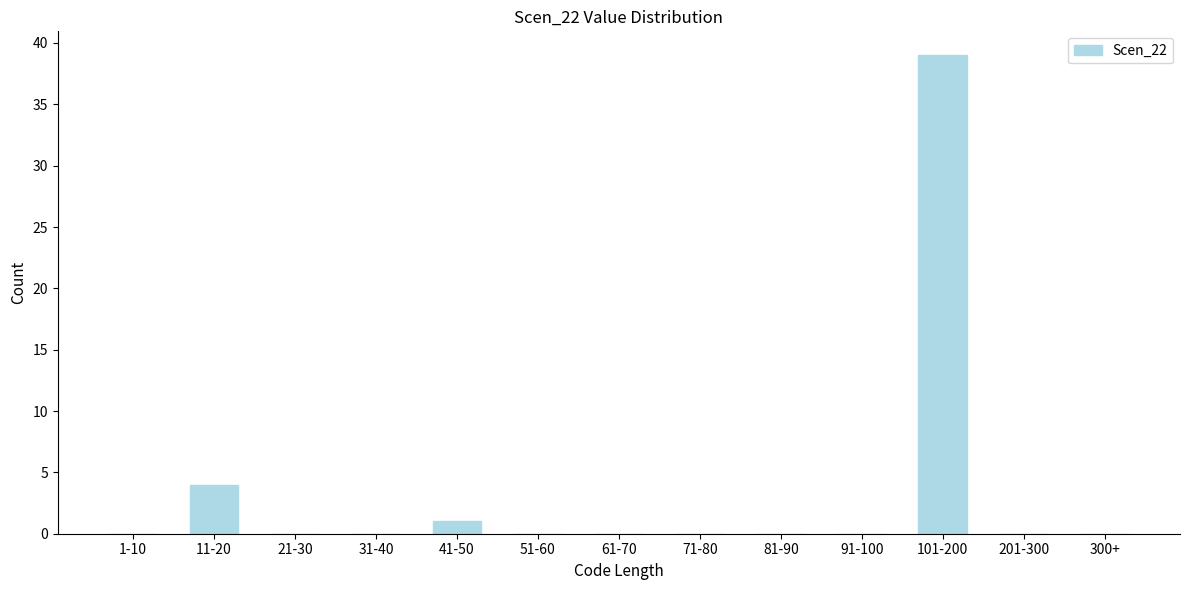

Reading left to right, extract all data points from this chart.

1-10=0	11-20=4	21-30=0	31-40=0	41-50=1	51-60=0	61-70=0	71-80=0	81-90=0	91-100=0	101-200=39	201-300=0	300+=0